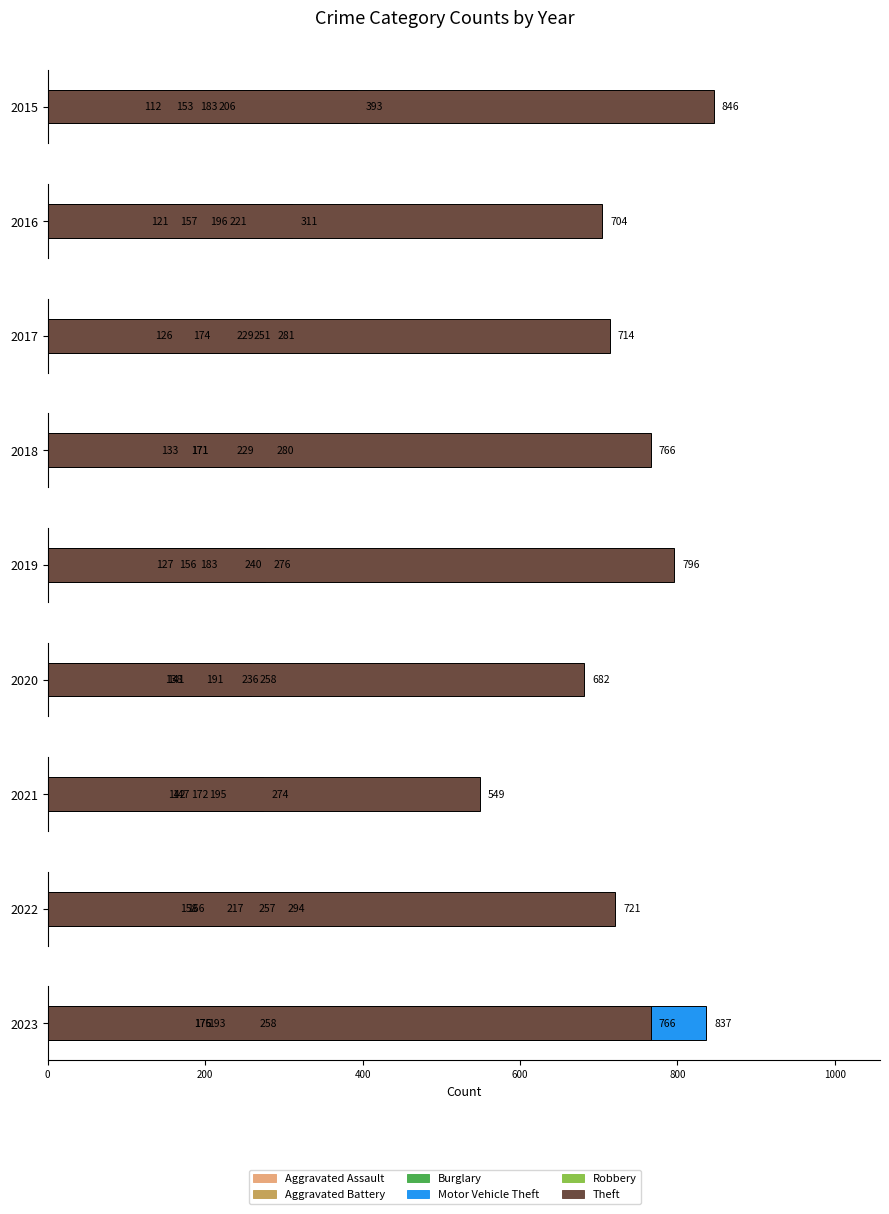

How many data points does each series have?

9